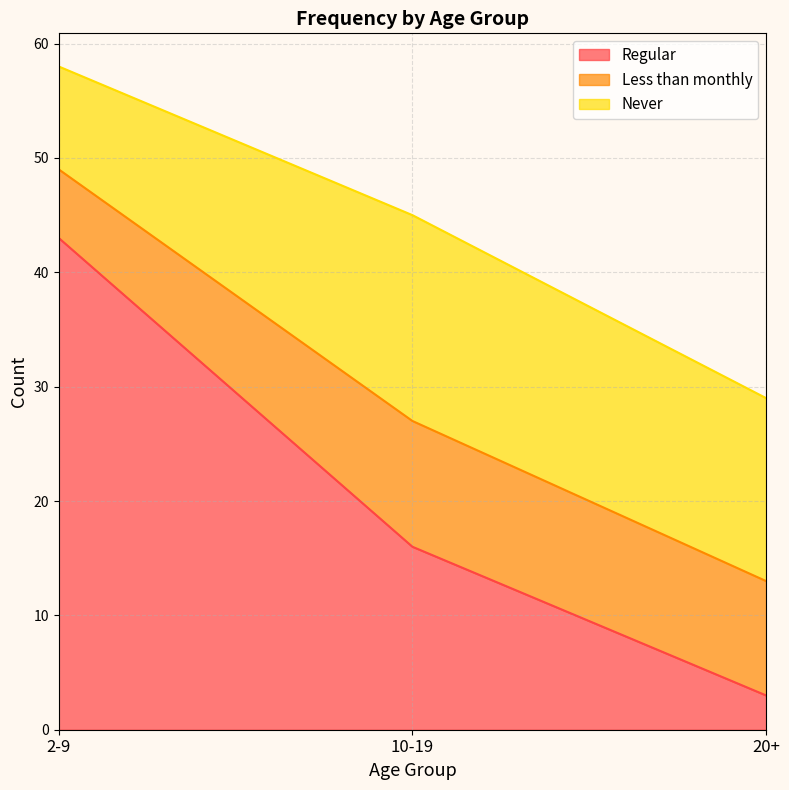

Reading left to right, what are all the values shown in this chart?

Regular: 43	16	3
Less than monthly: 6	11	10
Never: 9	18	16